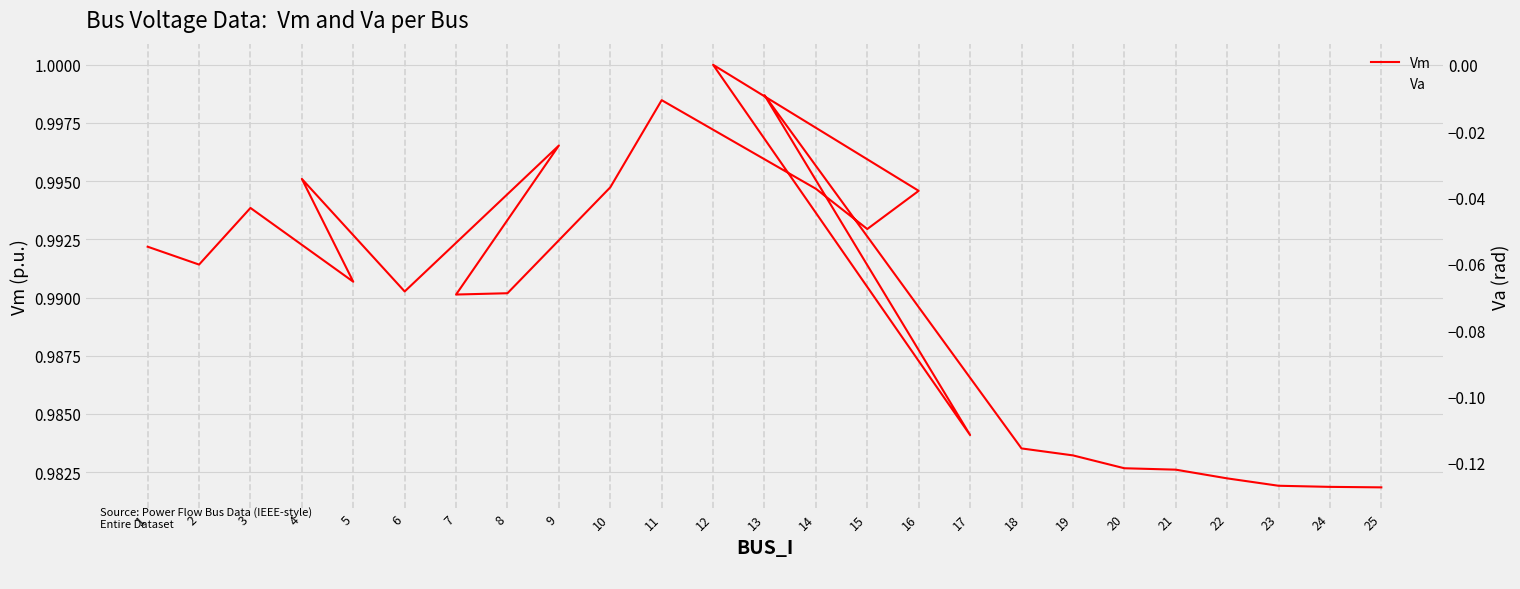

True or false: Va has more than 2 points higher than both neighbors.

True